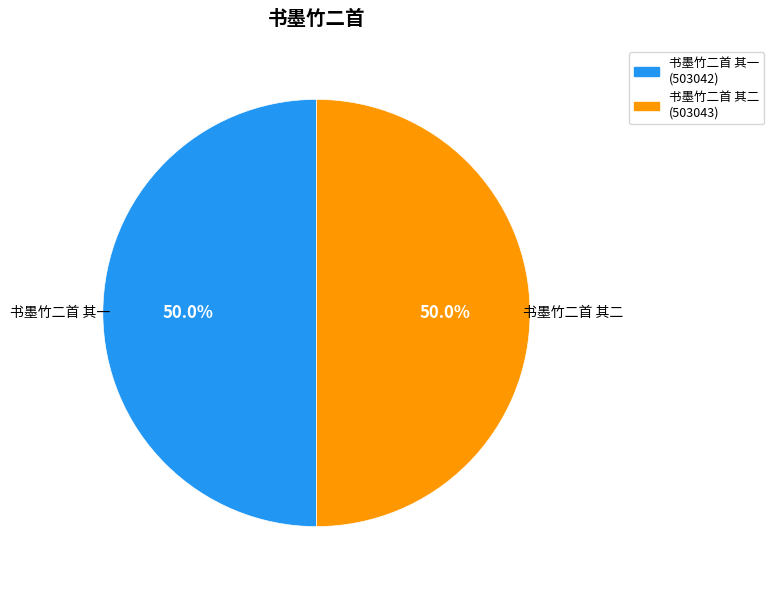

What is the ratio of the value at 书墨竹二首 其二 to the value at 书墨竹二首 其一?

1.0